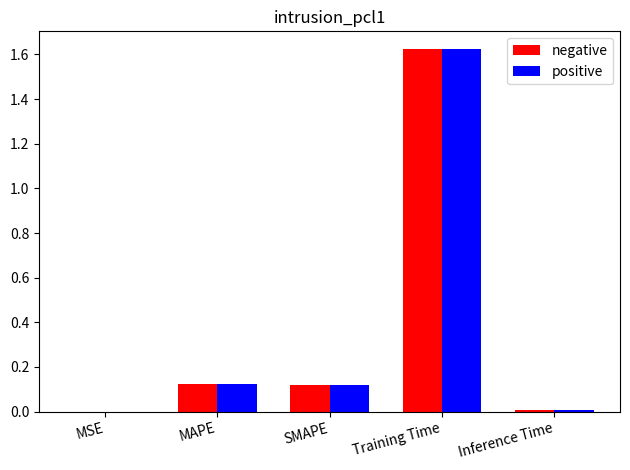

At which category is the sum across all series the highest?

Training Time